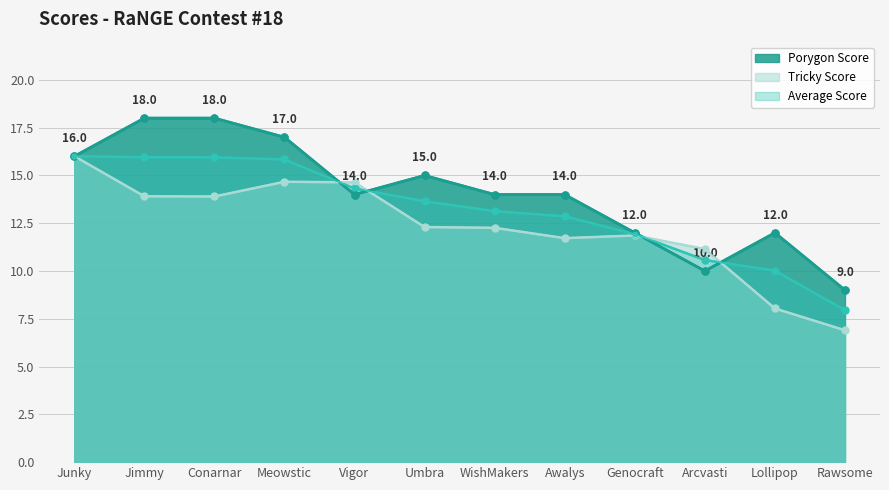

Which series has the largest total across all categories?

Porygon Score